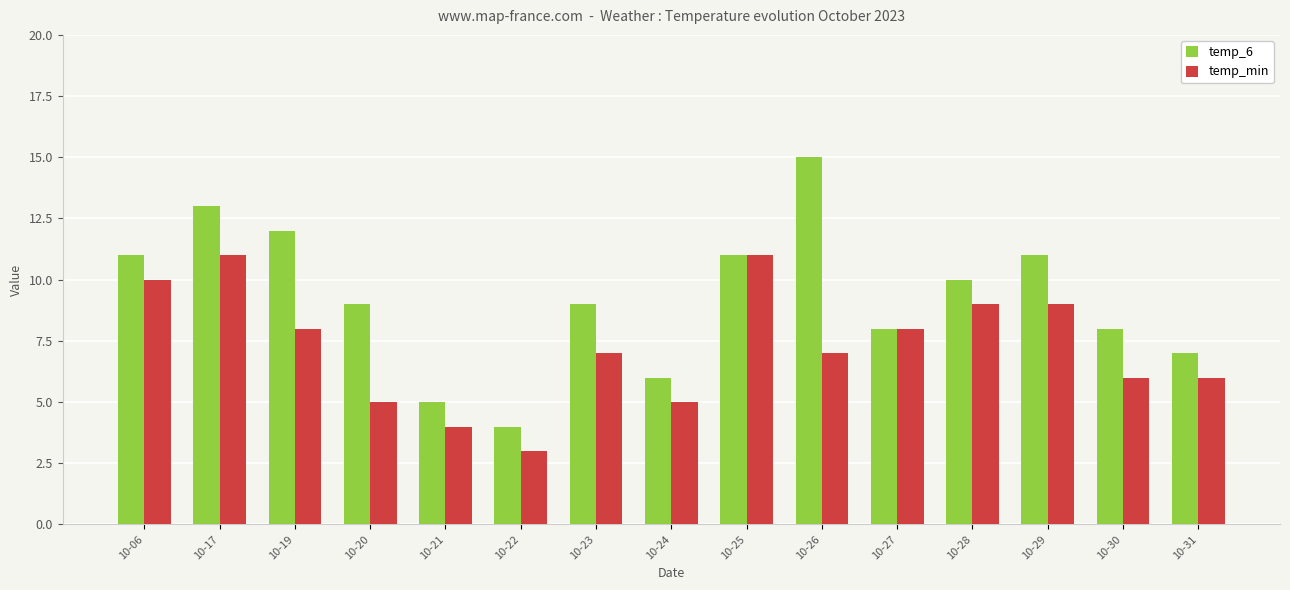

What is the difference between the second highest and minimum values in the temp_min series?

8